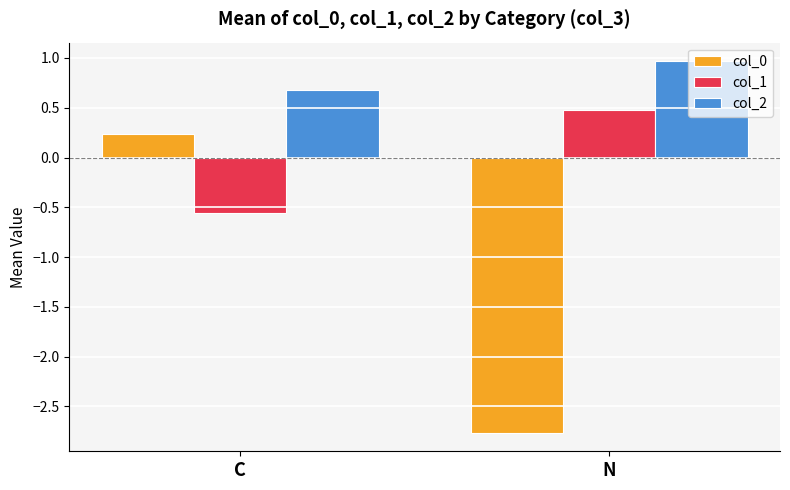

What is the sum of the col_0 values at C and N?

-2.5